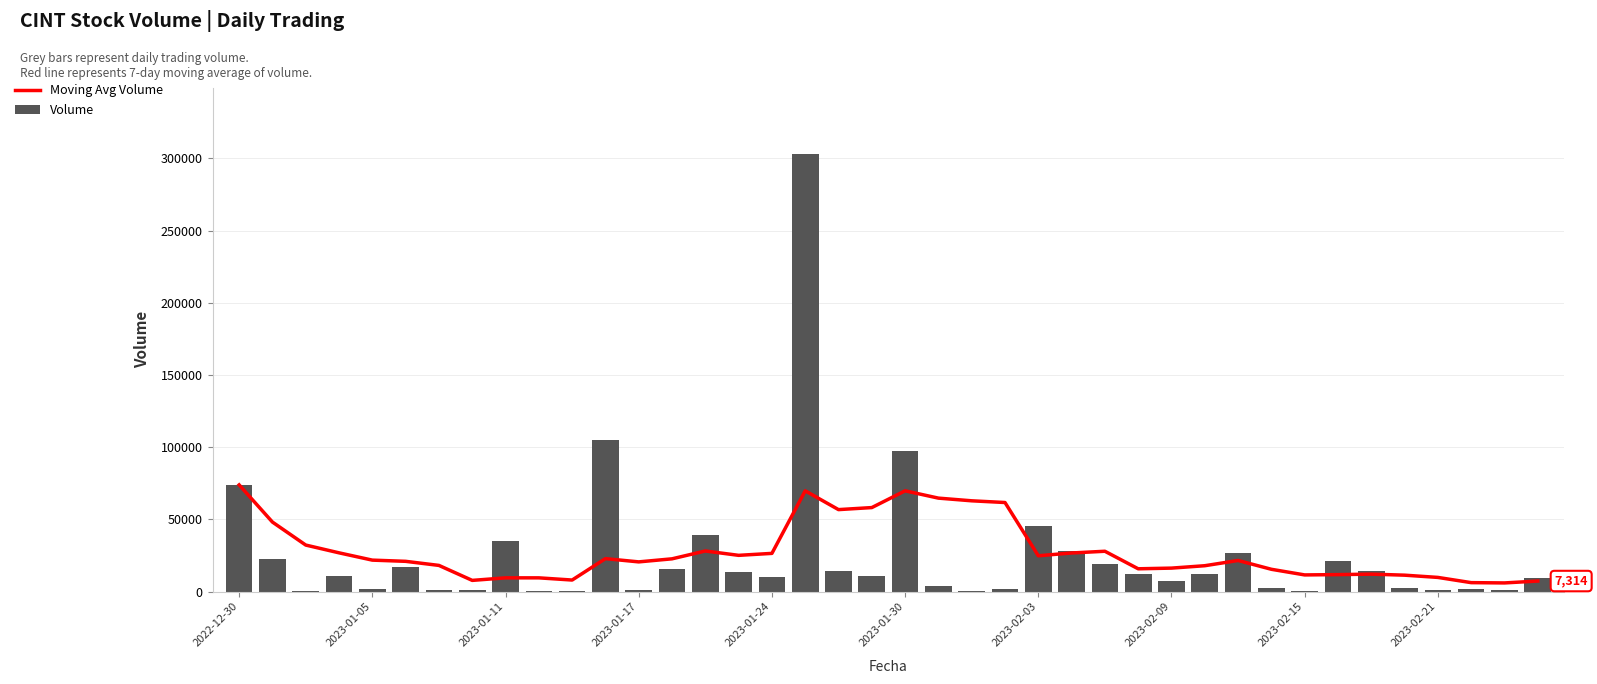

What is the average value of the Moving Avg Volume series?

27730.4